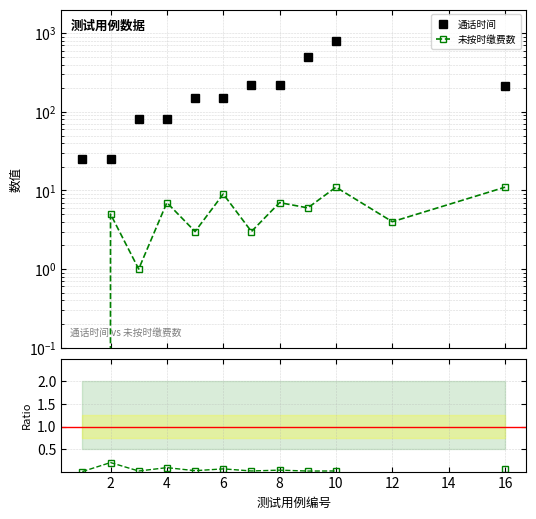

How many data points does each series have?

12